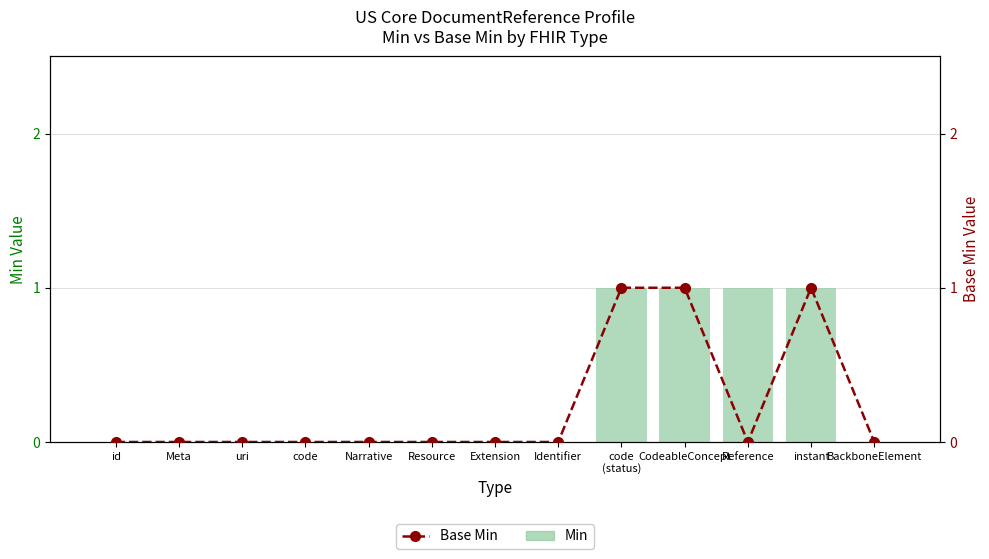

What is the label of the 6th bar from the left?

Resource